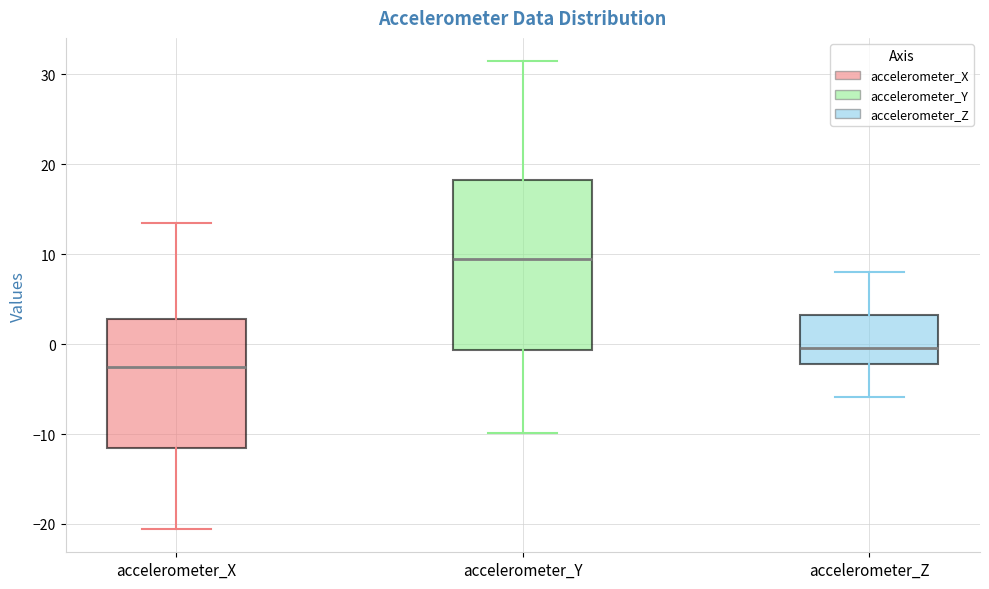

Which box has the lowest median line?

accelerometer_X